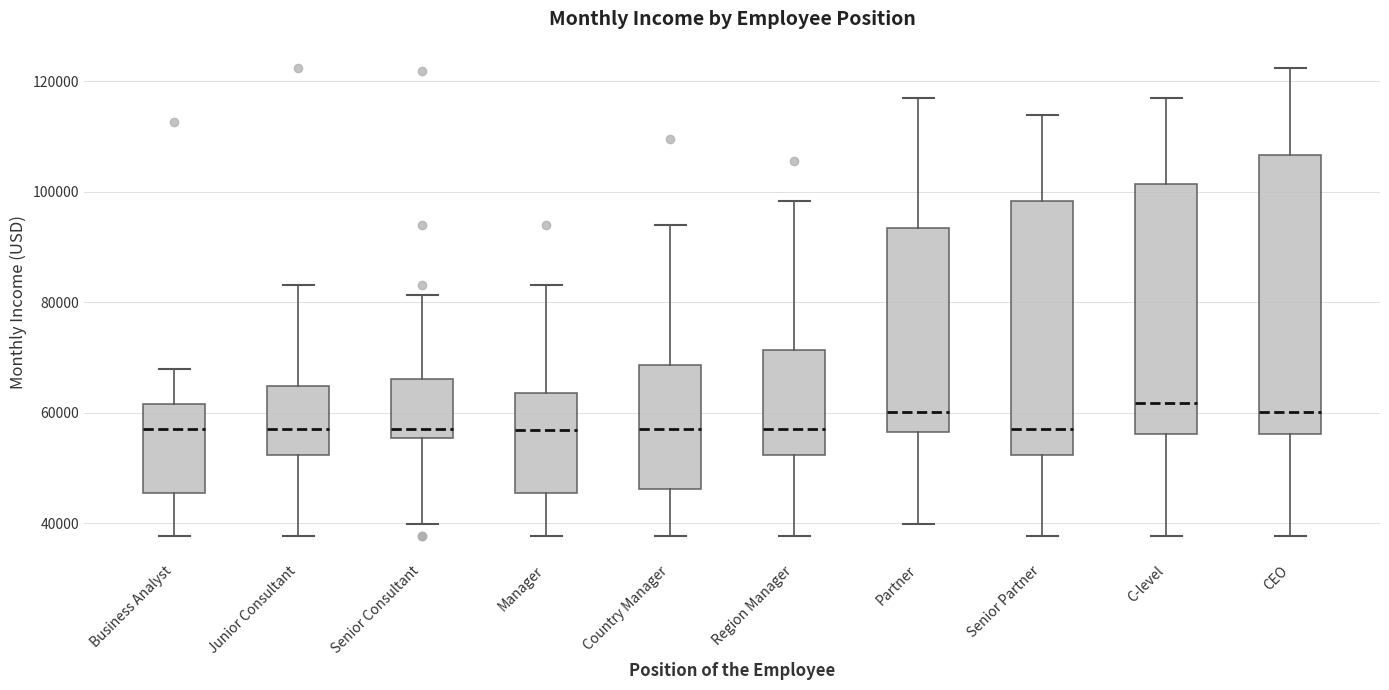

Reading left to right, transcribe this box plot: for each box, give where its median line is, the range the box spans, and where its two whiskers end, as read against the y-axis. The values are not printed on the chart, so give them approximately, as read against the axis.

Business Analyst: median 58000, box 46000 to 62000, whiskers 38000 to 68000
Junior Consultant: median 58000, box 52000 to 64000, whiskers 38000 to 84000
Senior Consultant: median 58000, box 56000 to 66000, whiskers 40000 to 82000
Manager: median 56000, box 46000 to 64000, whiskers 38000 to 84000
Country Manager: median 58000, box 46000 to 68000, whiskers 38000 to 94000
Region Manager: median 58000, box 52000 to 72000, whiskers 38000 to 98000
Partner: median 60000, box 56000 to 94000, whiskers 40000 to 116000
Senior Partner: median 58000, box 52000 to 98000, whiskers 38000 to 114000
C-level: median 62000, box 56000 to 102000, whiskers 38000 to 116000
CEO: median 60000, box 56000 to 106000, whiskers 38000 to 122000